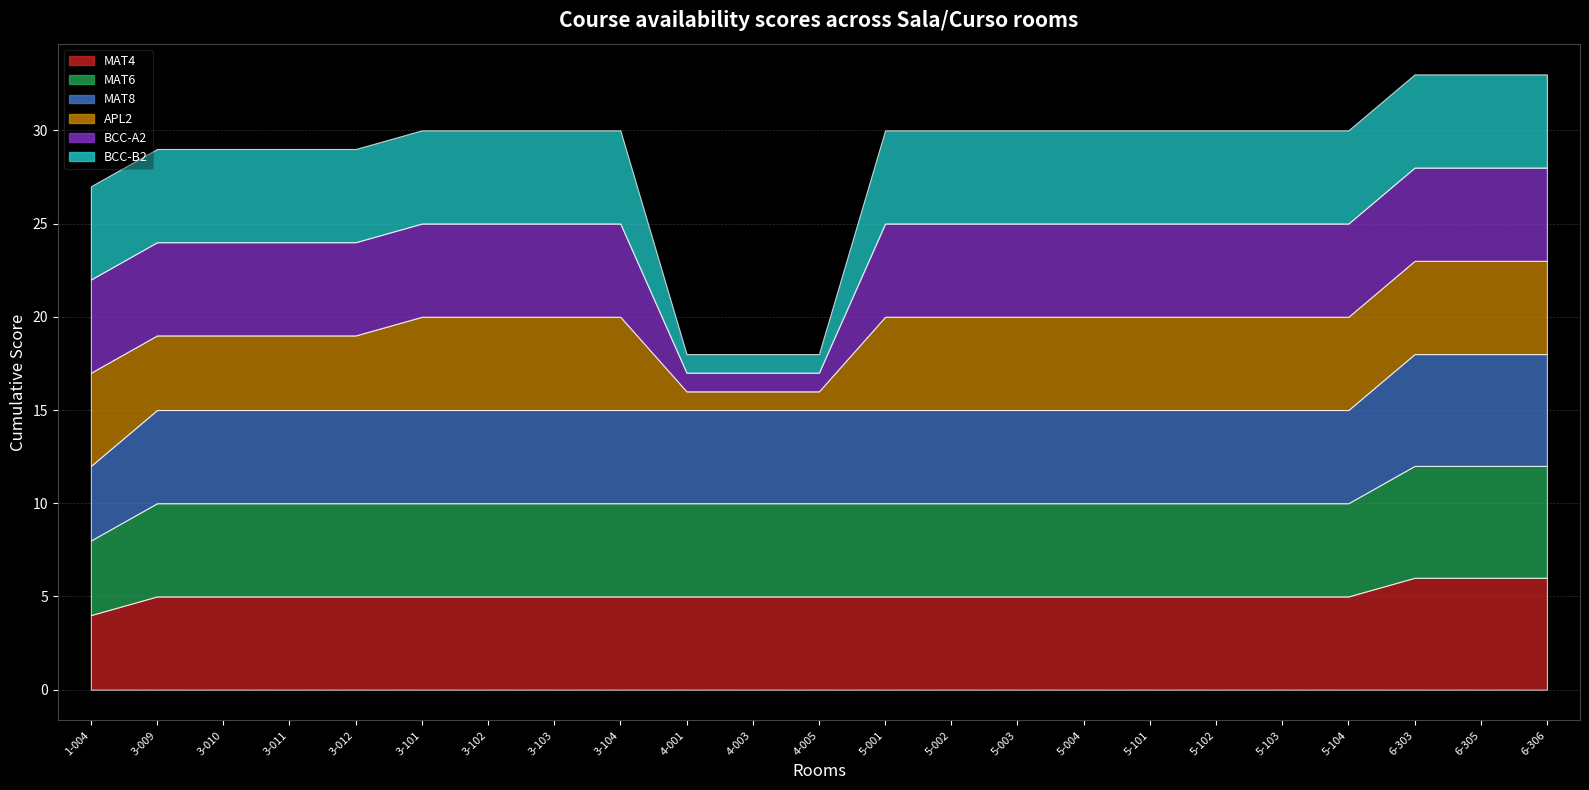

What is the label of the 22nd point from the left?

6-305